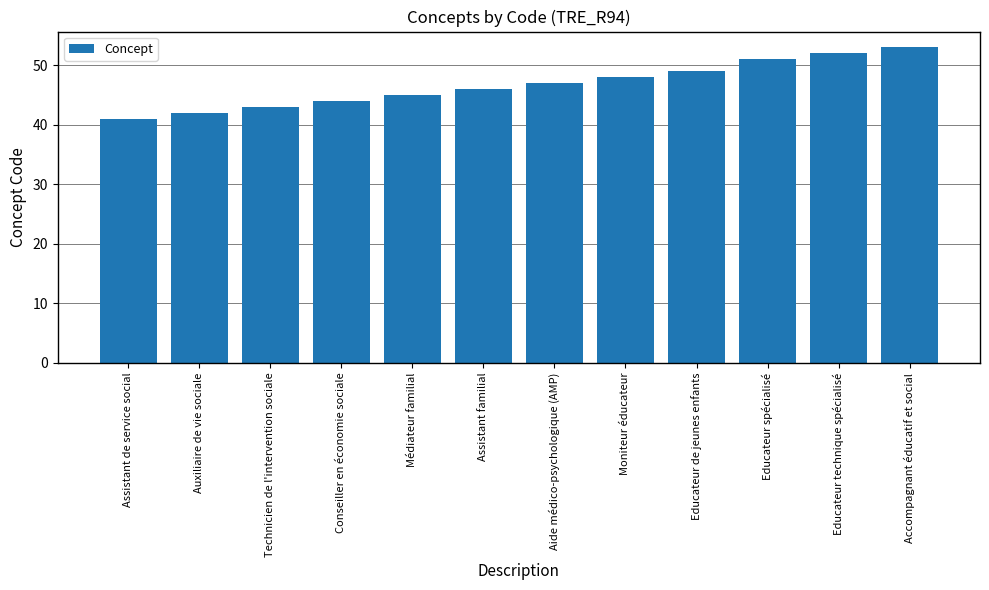

What is the label of the 10th bar from the left?

Educateur spécialisé